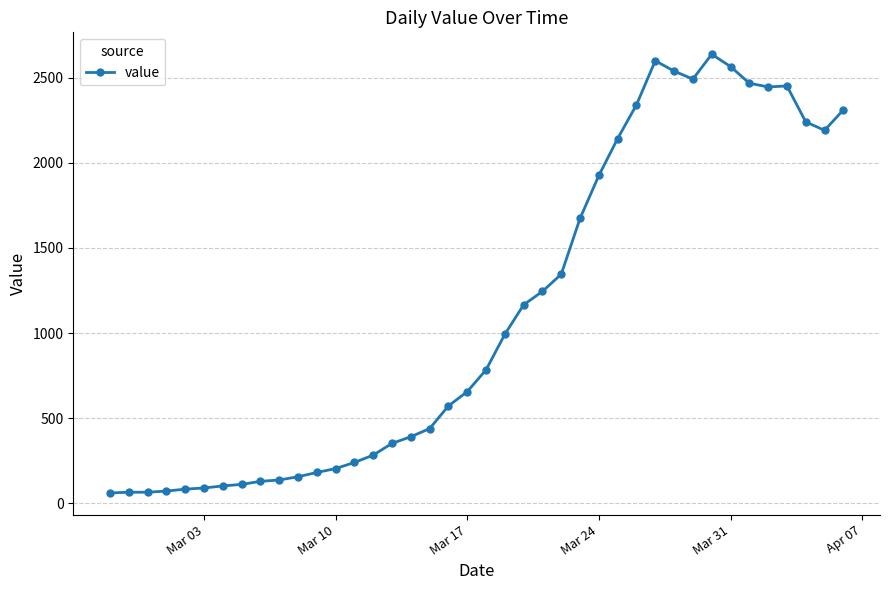

What is the greatest value displayed?

2638